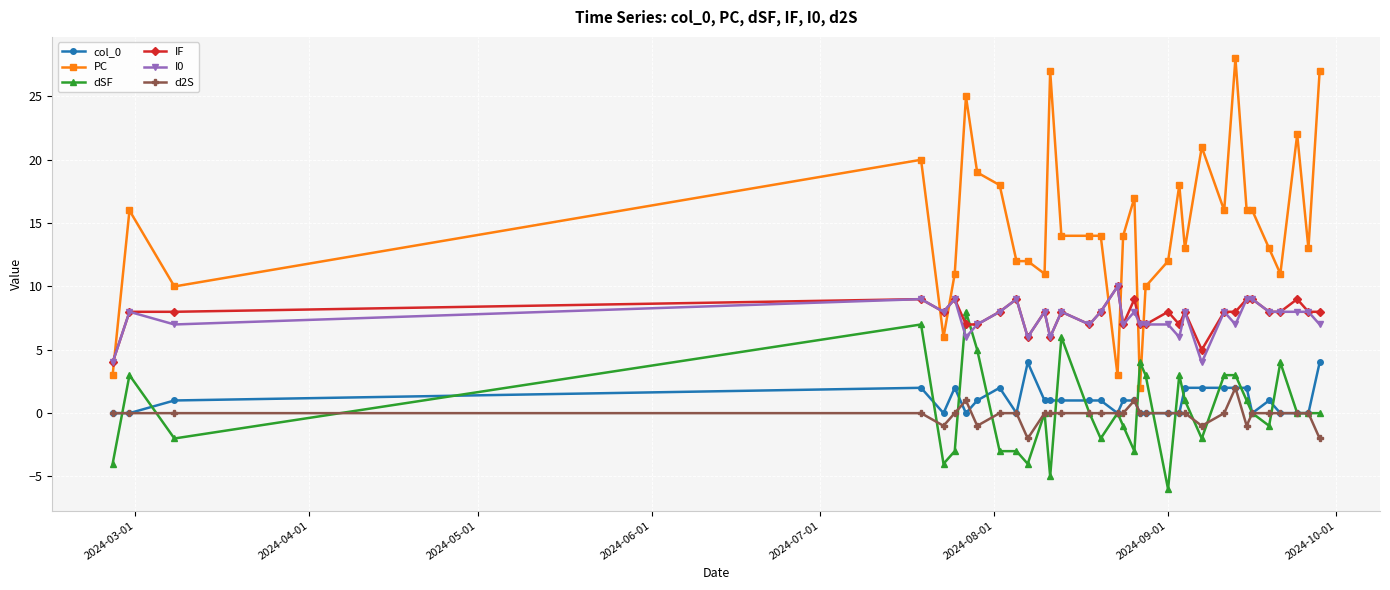

True or false: I0 has more than 1 points higher than both neighbors.

True